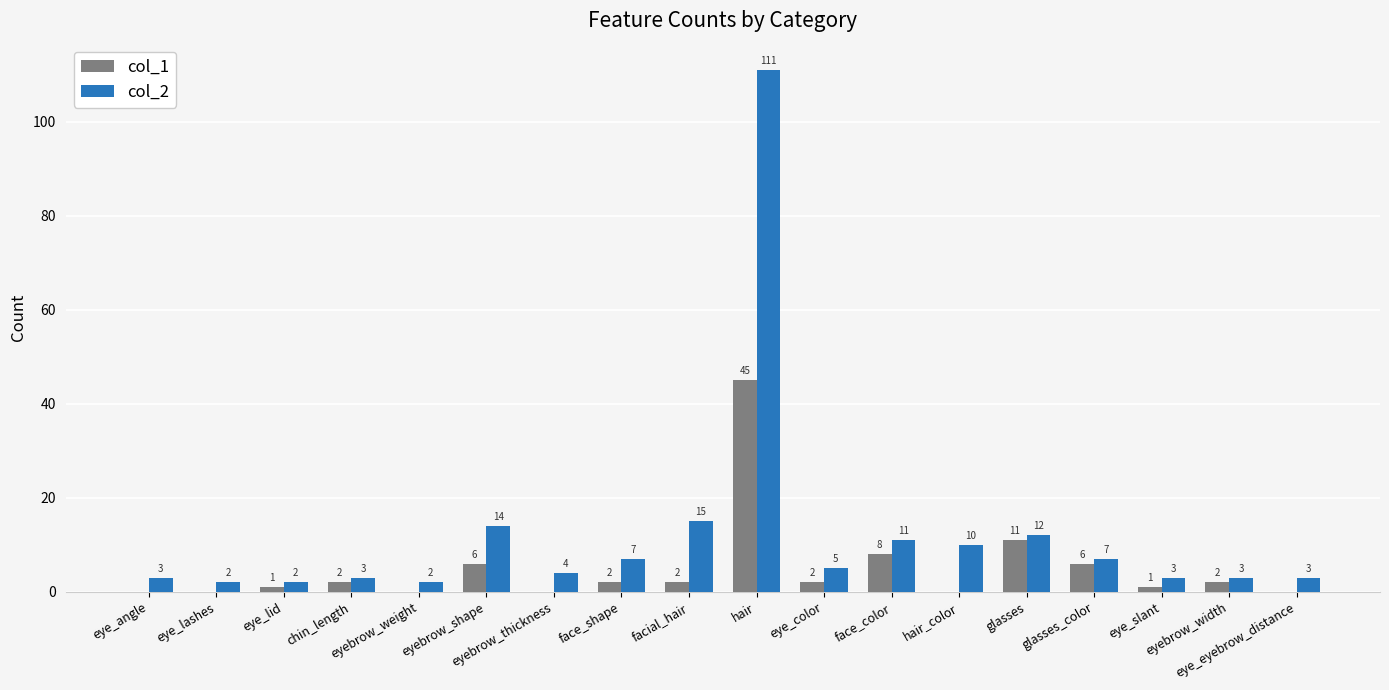

Which series has the largest total across all categories?

col_2